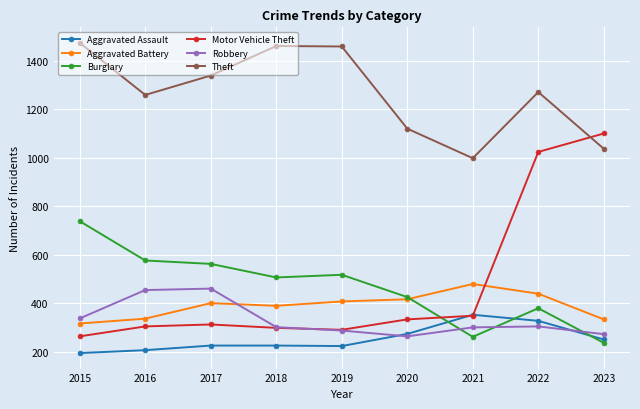

In Theft, how many points are lower than both neighbors (excluding endpoints)?

2